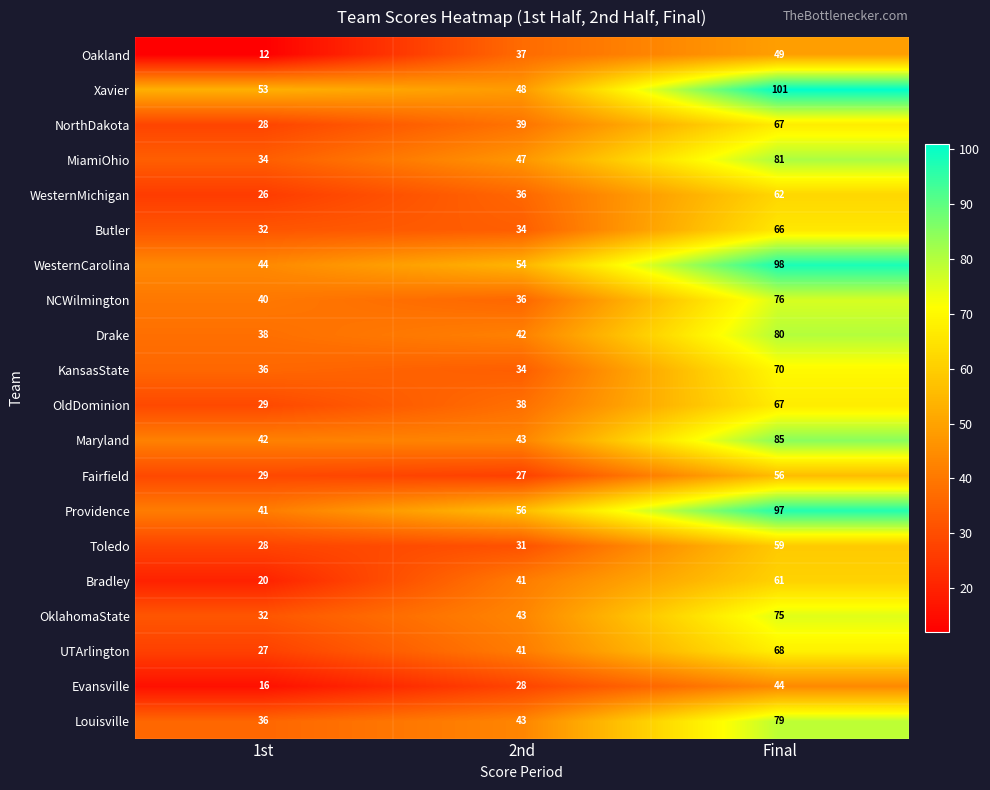

Rank the categories by NCWilmington value from lowest to highest.

2nd, 1st, Final